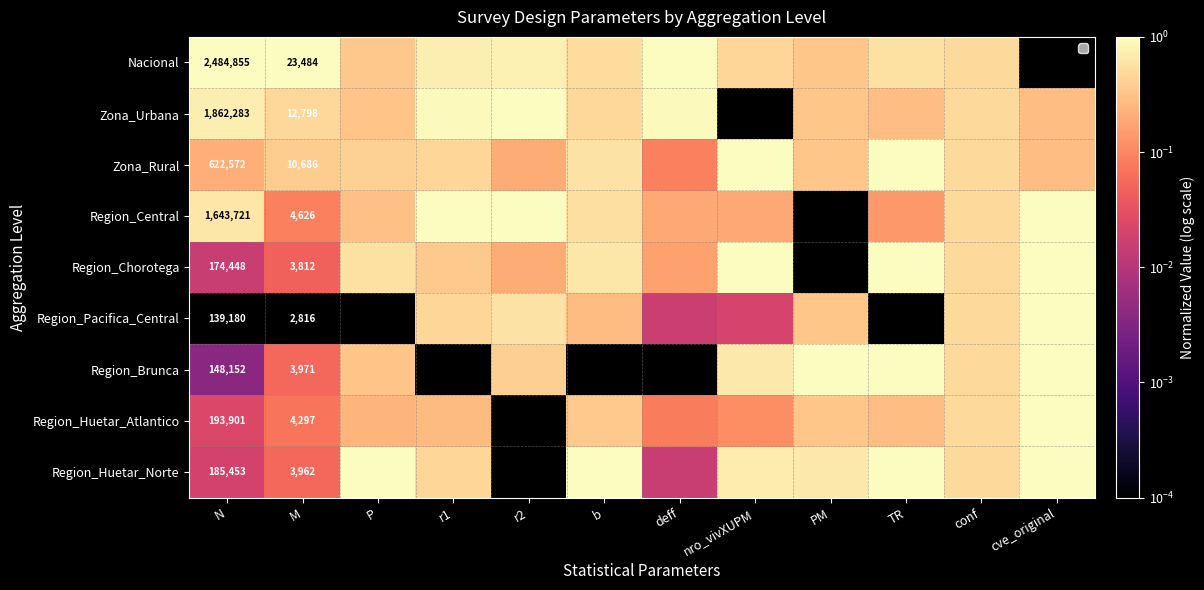

At M, list the series in order from smallest to largest.

Region_Pacifica_Central, Region_Chorotega, Region_Huetar_Norte, Region_Brunca, Region_Huetar_Atlantico, Region_Central, Zona_Rural, Zona_Urbana, Nacional